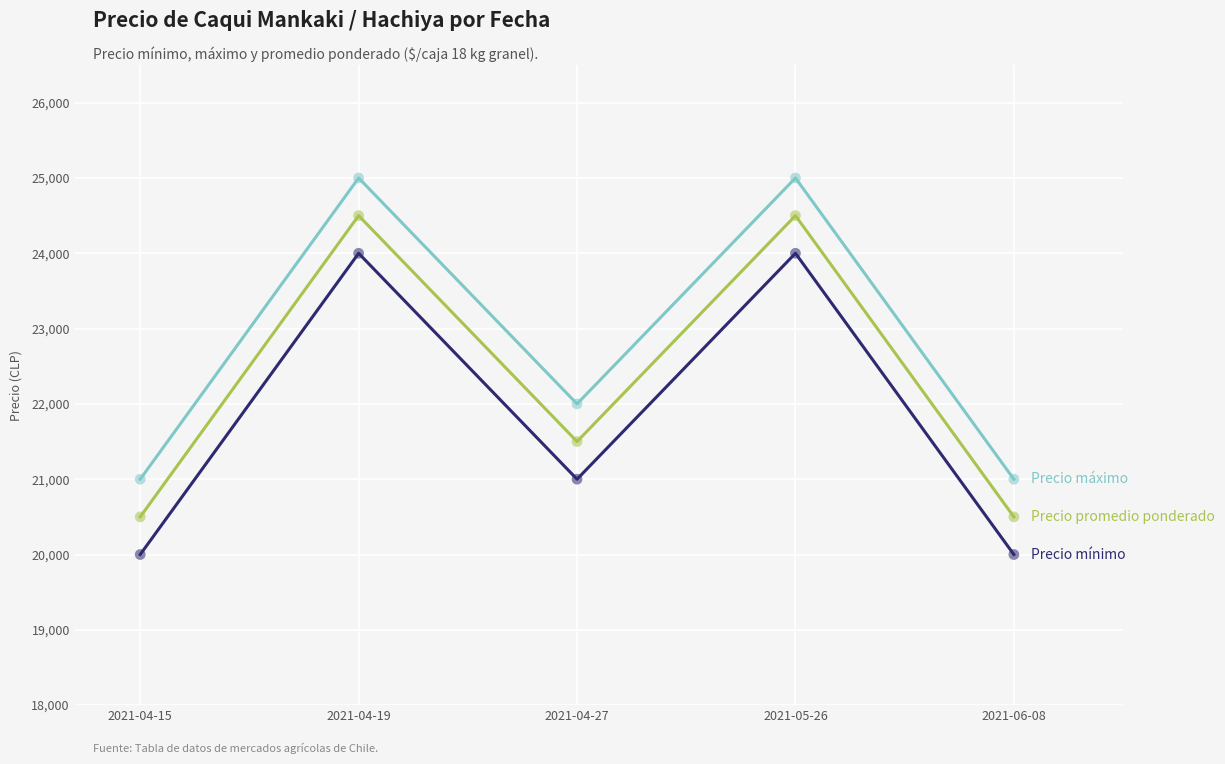

What is the spread (max minus min) of values at 2021-04-15?

1000